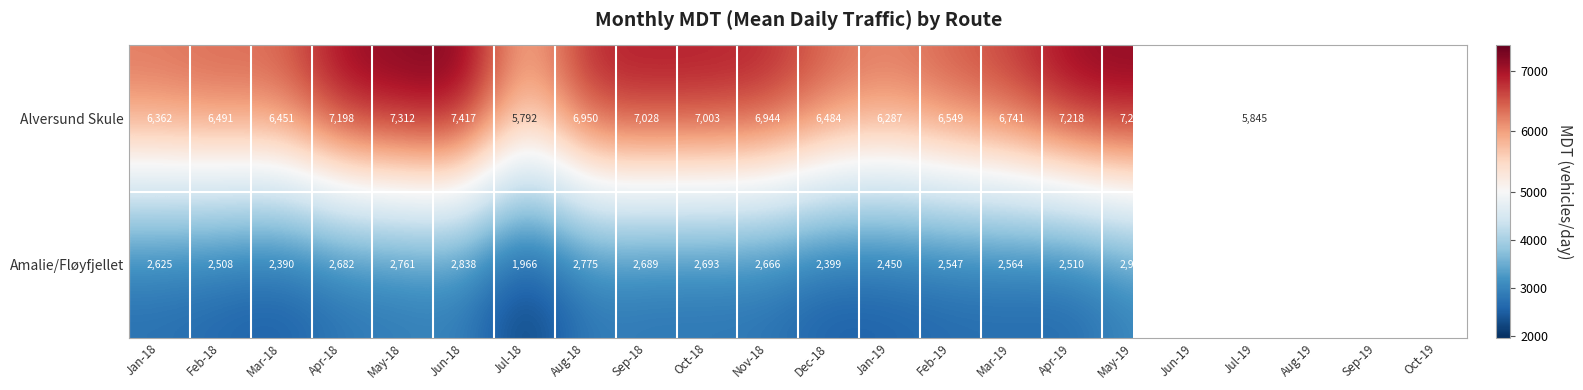

The Amalie/Fløyfjellet series shows 2838 at Jun-18. True or false?

True